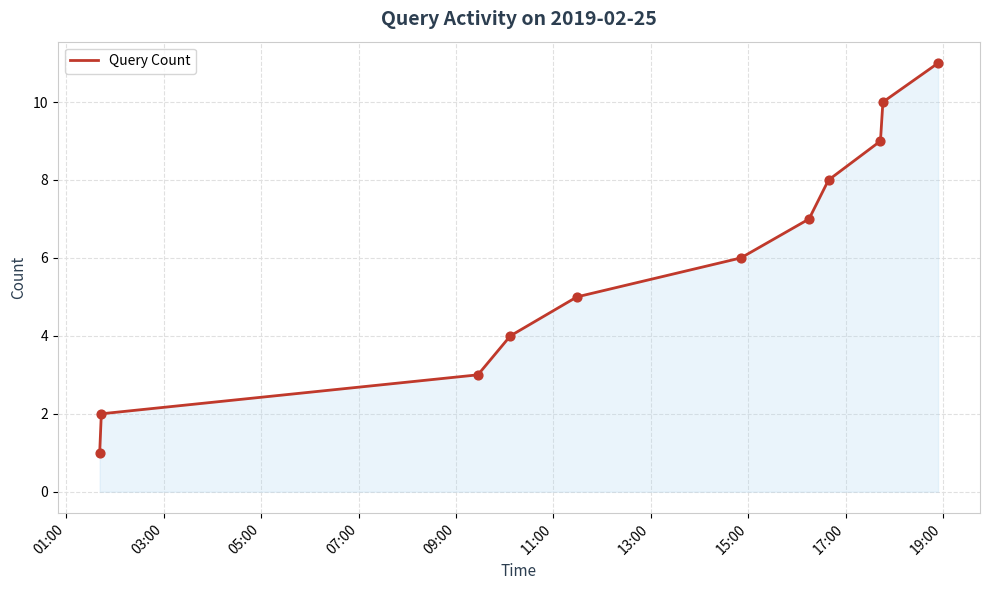

What is the maximum value shown in the chart?

11